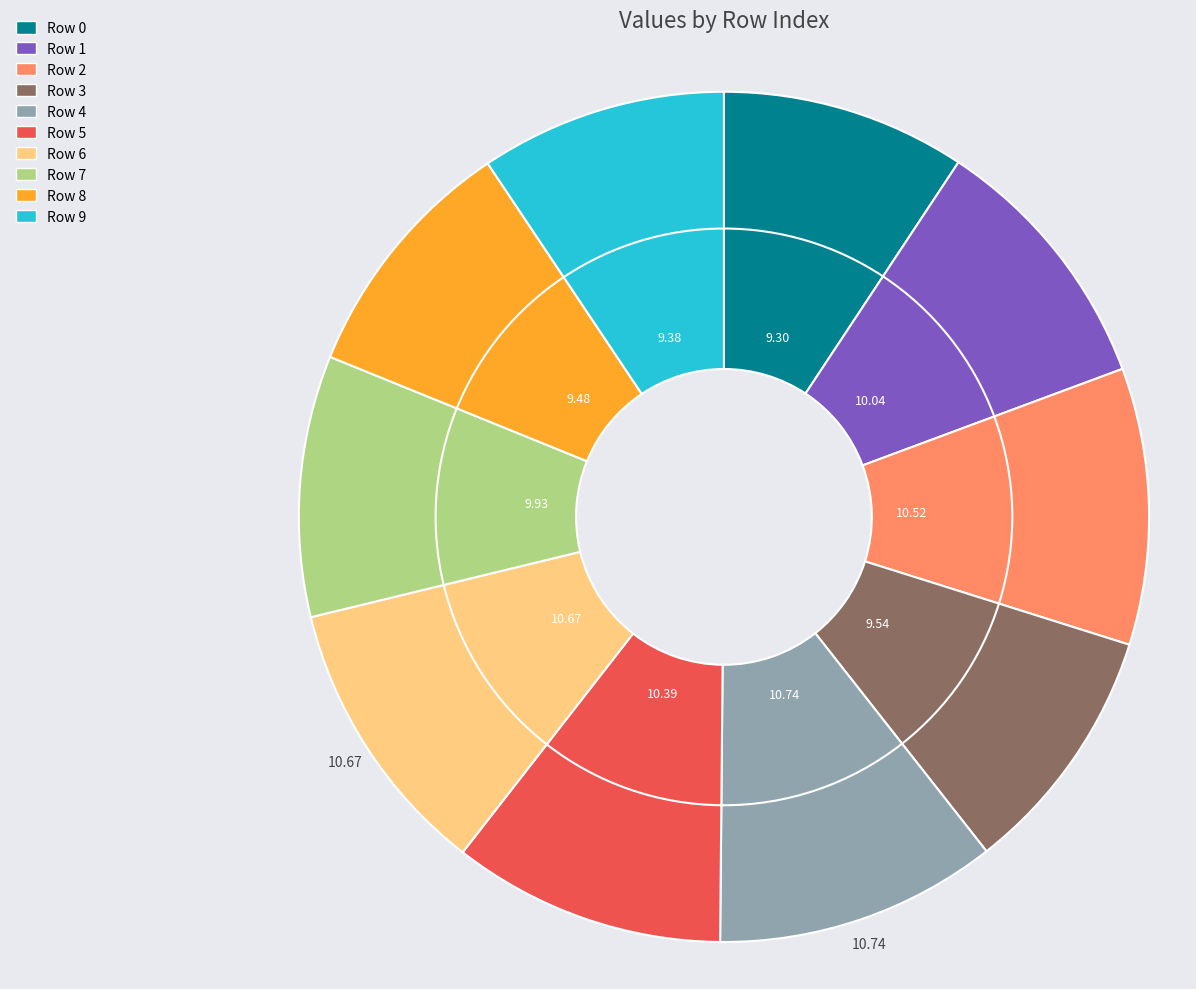

What percentage is the Row 2 slice, to the nearest percent?

11%